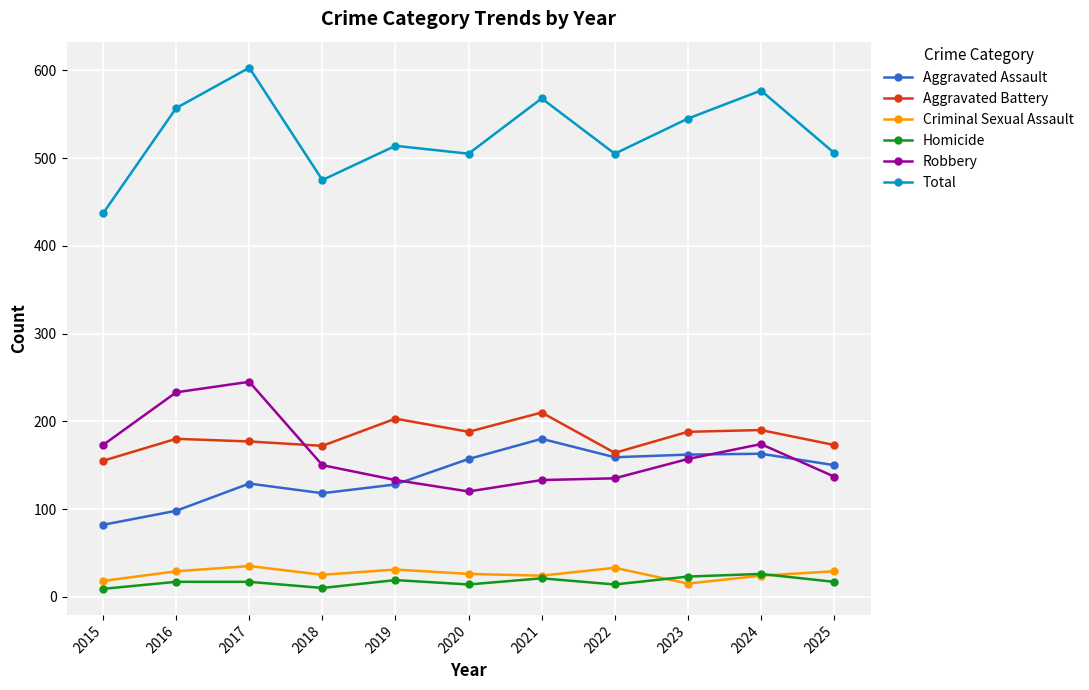

True or false: Total and Criminal Sexual Assault cross at least once.

False